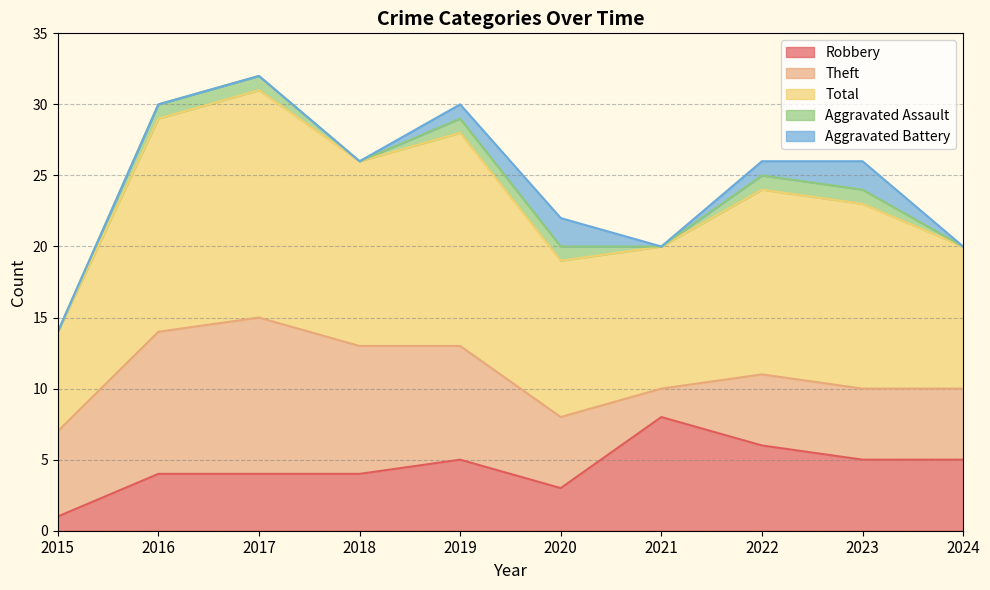

Rank the series at 2017 from highest to lowest value.

Total, Theft, Robbery, Aggravated Assault, Aggravated Battery